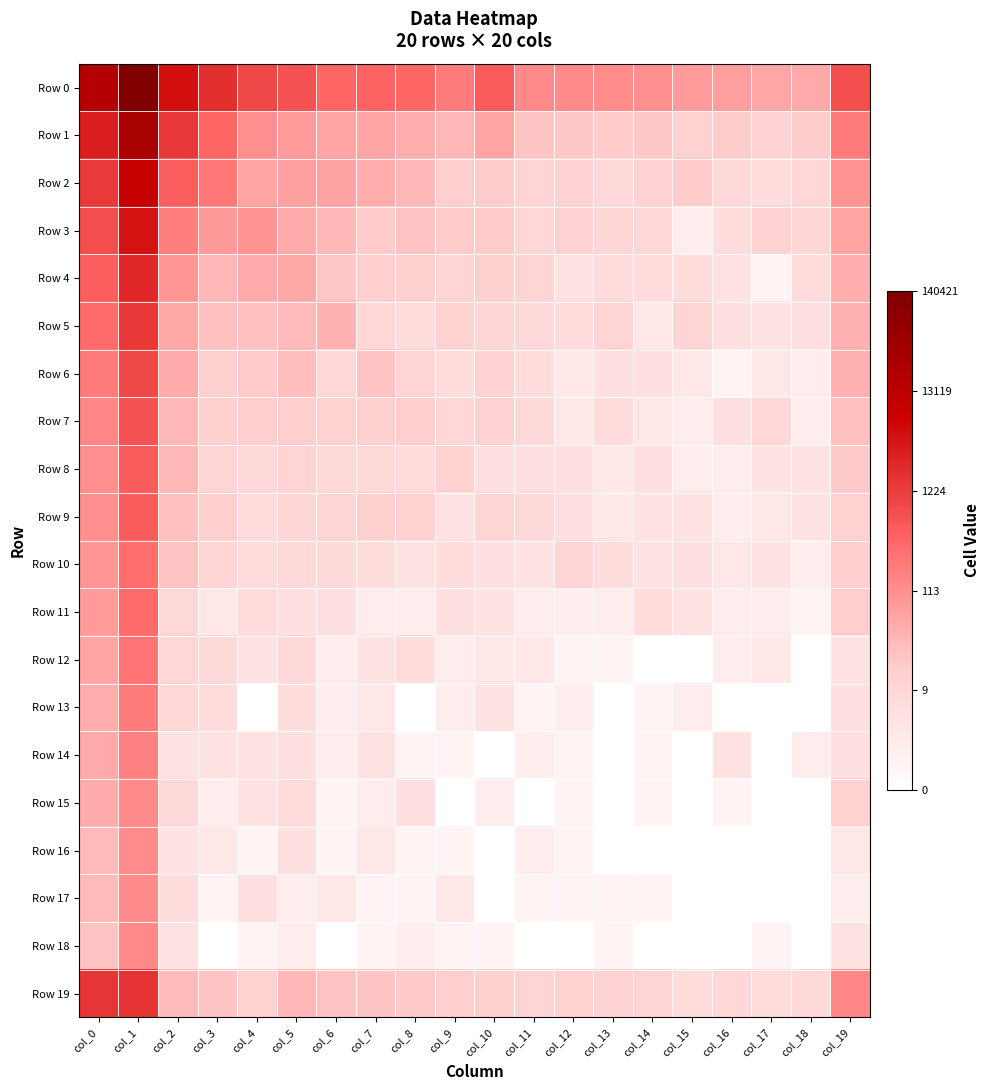

Which has a higher value, col_11 or col_9?

col_9